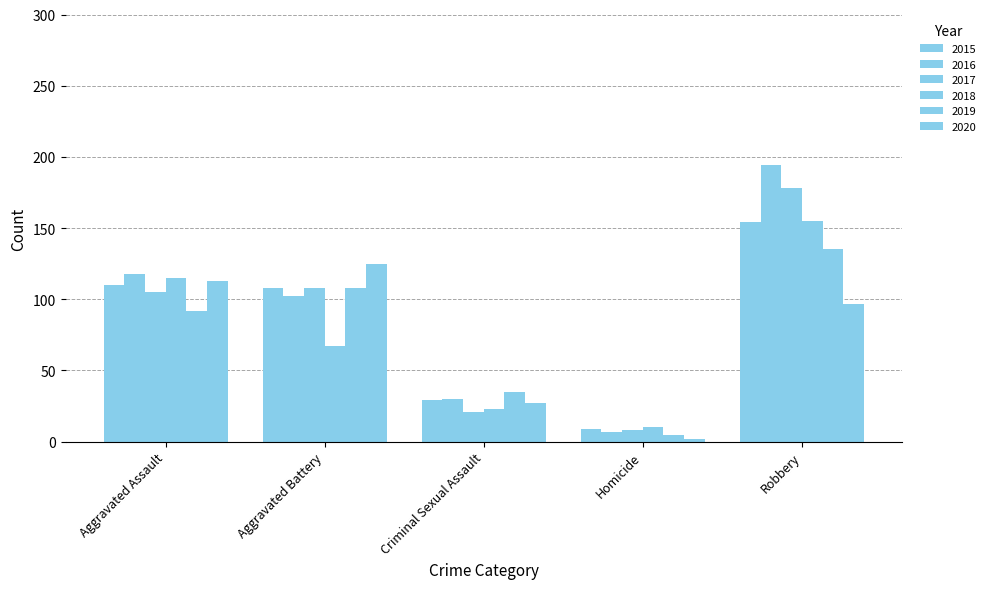

List the series in order of their peak value, highest first.

2016, 2017, 2018, 2015, 2019, 2020